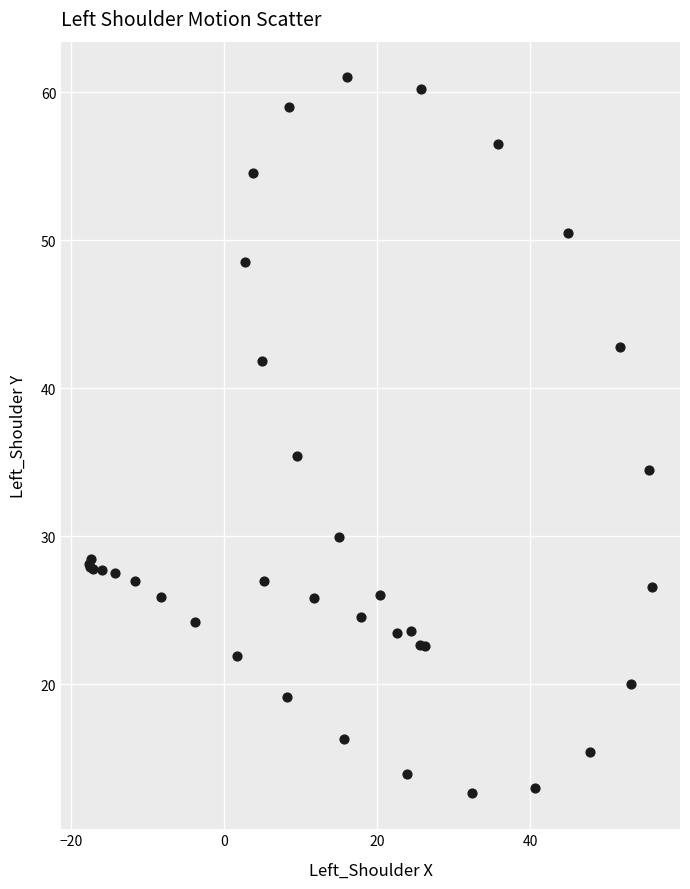

What Y value in the scatter plot is closest to 36?

35.4